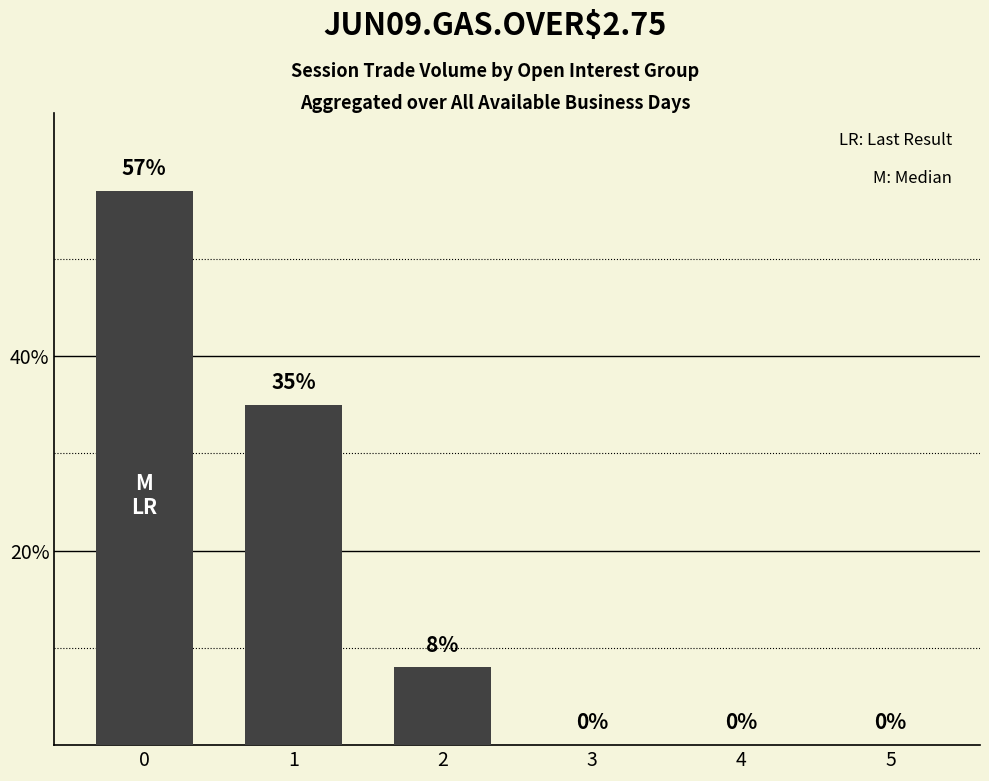

How many series are shown in this chart?

1